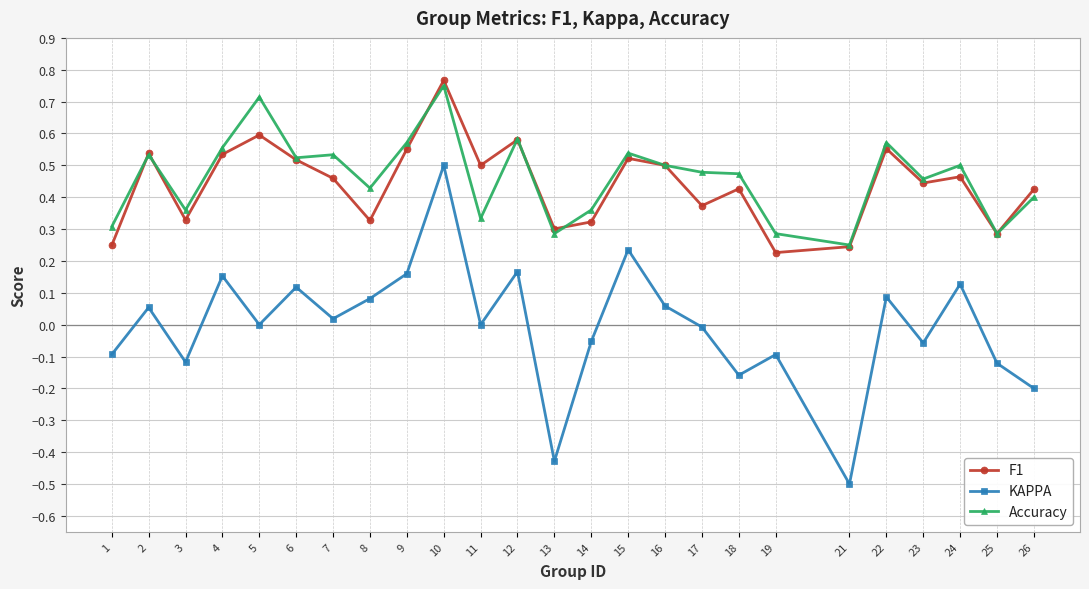

Which category has the highest value in the Accuracy series?

10